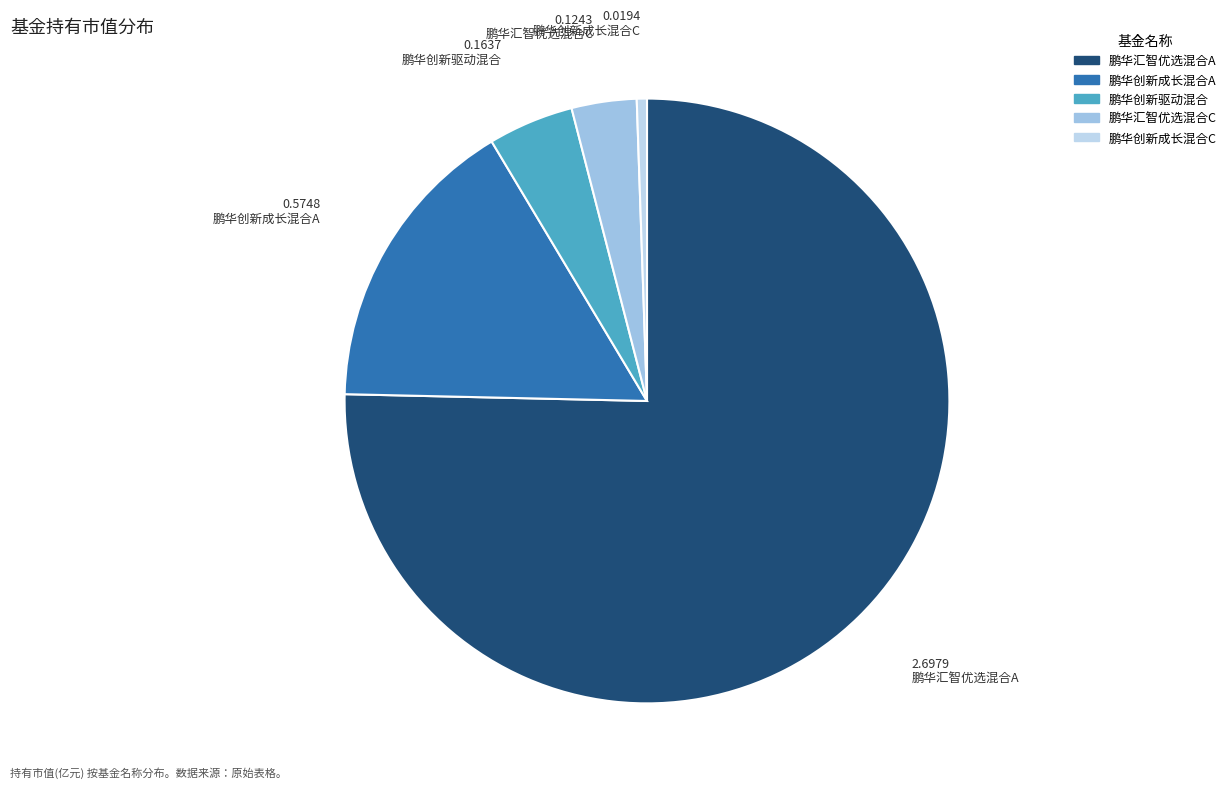

Is it true that 鹏华汇智优选混合C is 3% of the pie?

True